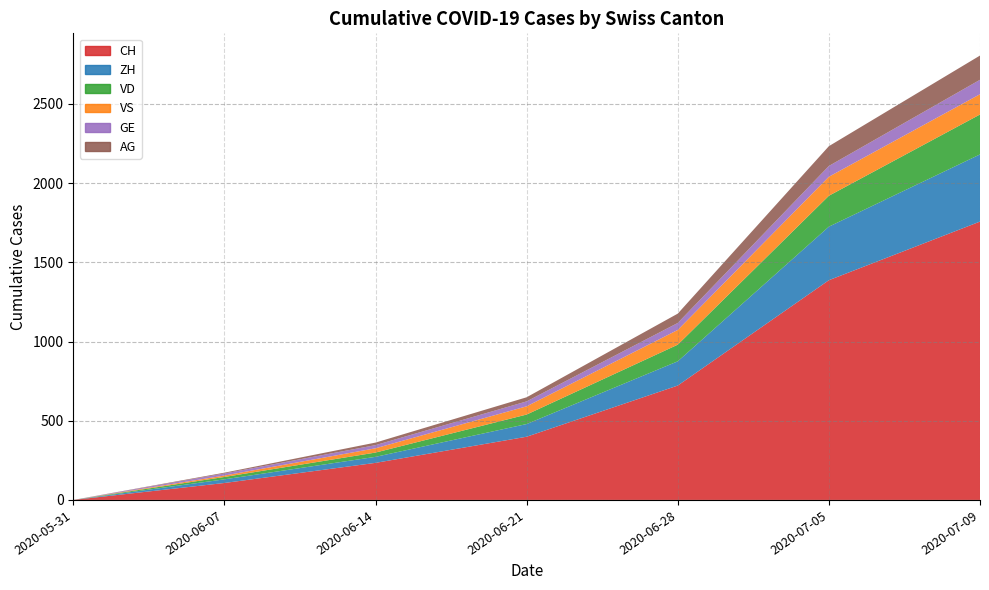

Reading left to right, extract all data points from this chart.

CH: 0	107	234	399	722	1387	1757
ZH: 0	23	38	80	153	338	424
VD: 0	15	27	60	105	195	252
VS: 0	9	27	52	93	120	128
GE: 0	13	20	31	44	68	91
AG: 0	5	16	26	59	125	153